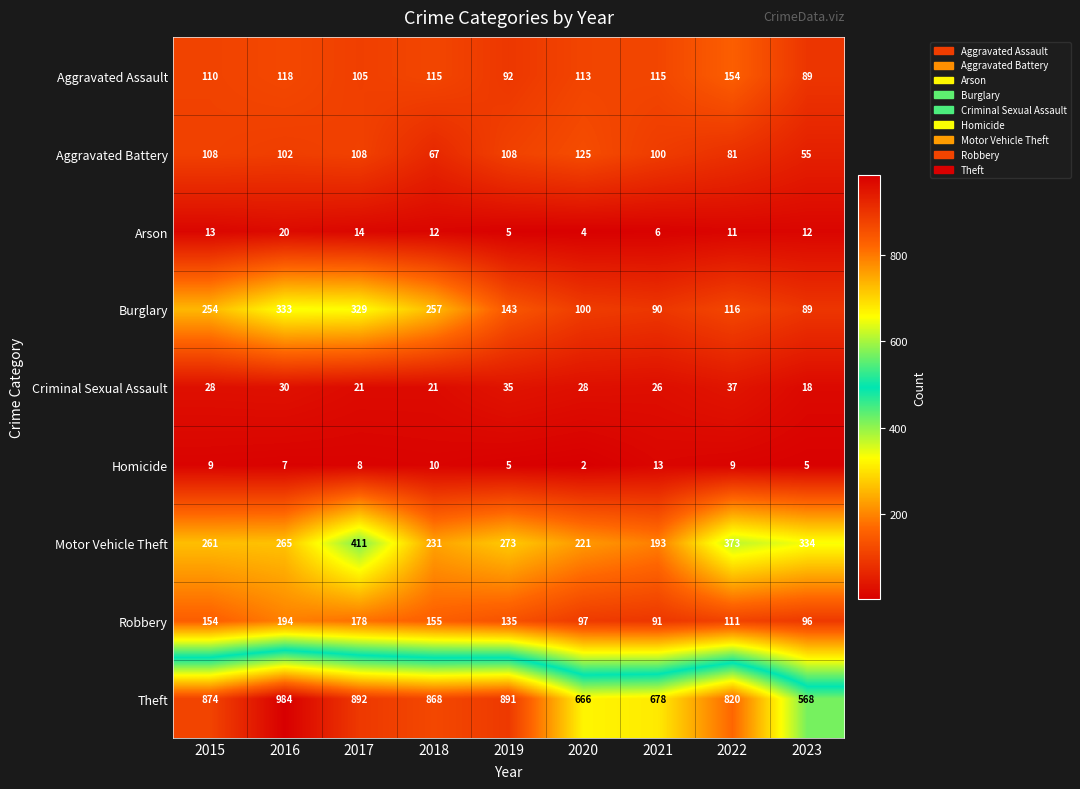

Which series has the widest spread of values?

Theft